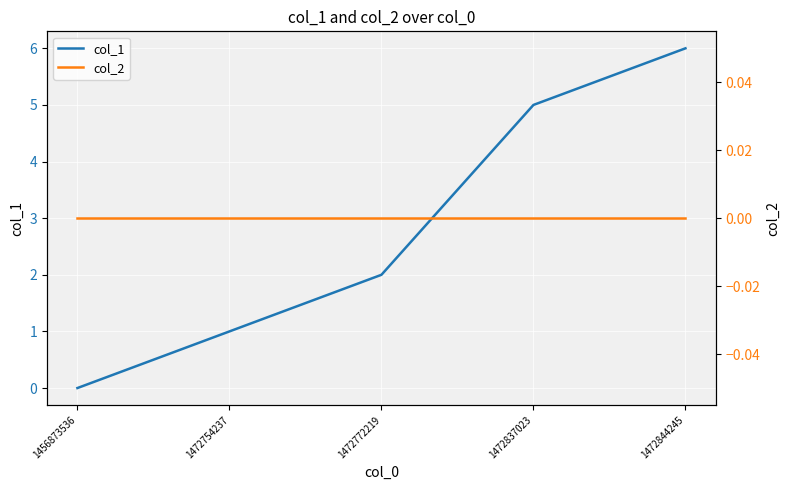

Reading left to right, extract all data points from this chart.

col_1: 0	1	2	5	6
col_2: 0	0	0	0	0